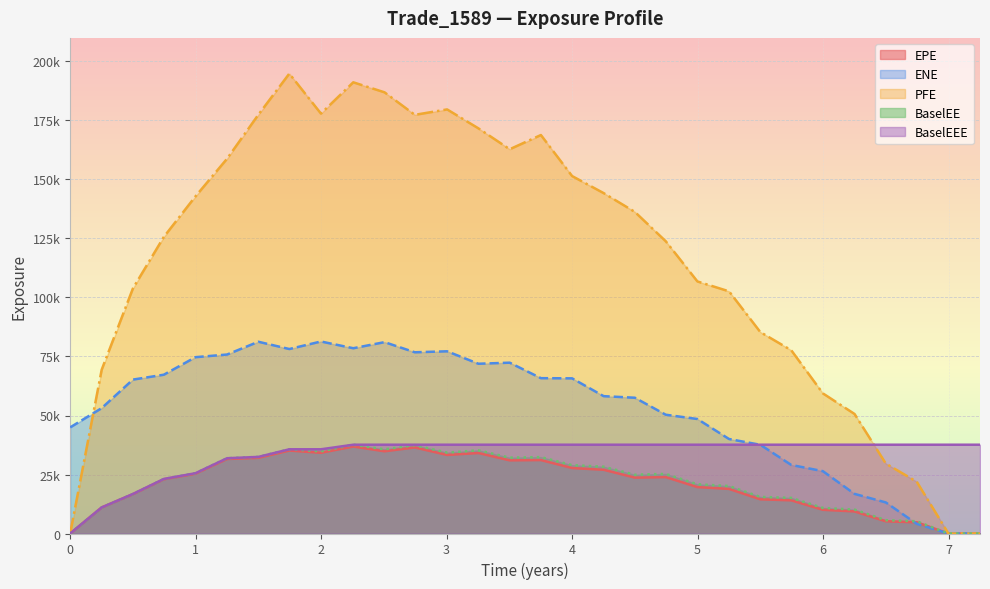

True or false: BaselEE has more than 1 points higher than both neighbors.

True